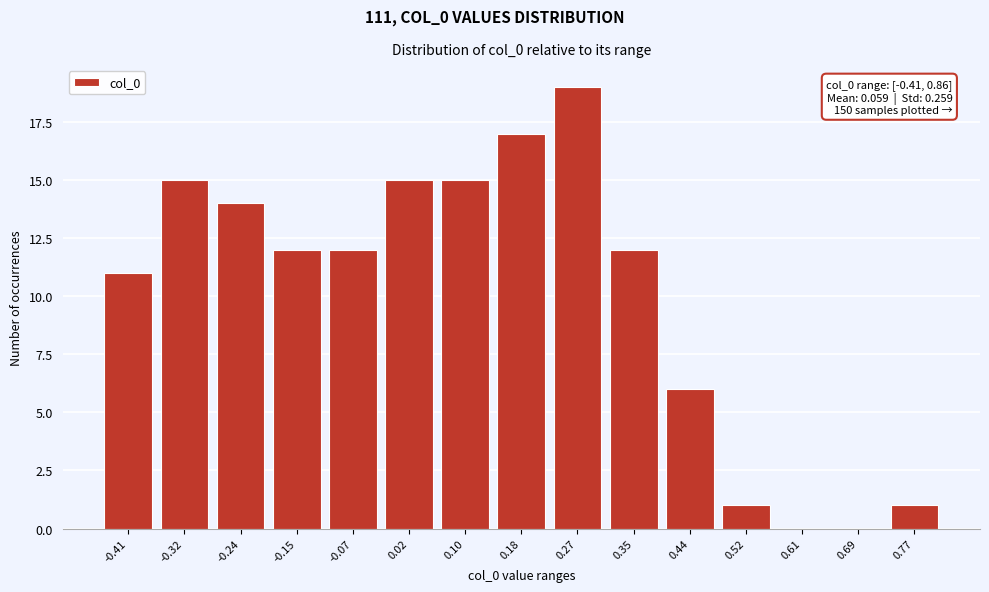

Reading left to right, list all the values displayed in this chart.

-0.41=11	-0.32=15	-0.24=14	-0.15=12	-0.07=12	0.02=15	0.10=15	0.18=17	0.27=19	0.35=12	0.44=6	0.52=1	0.61=0	0.69=0	0.77=1